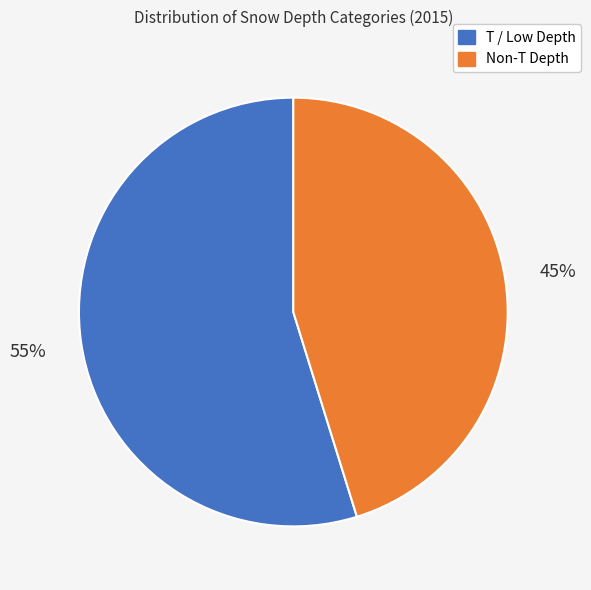

Is the sum of Non-T Depth and T / Low Depth greater than half?

Yes